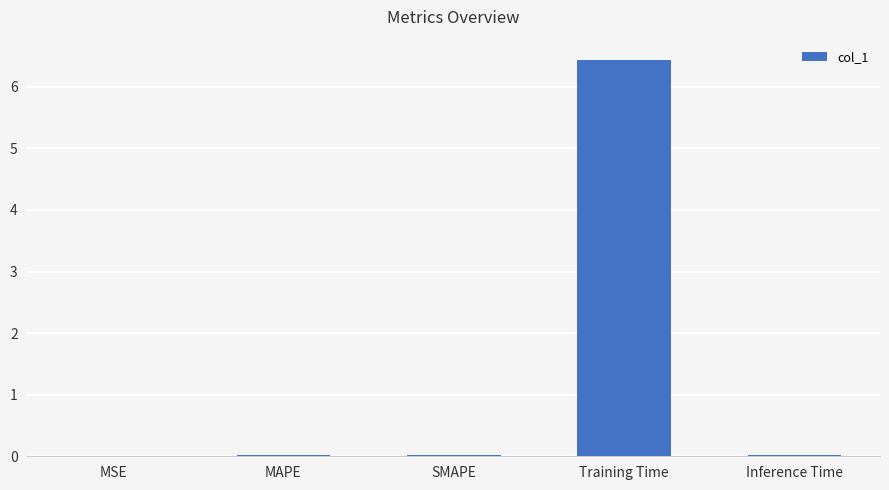

Which category has the highest value across all series?

Training Time